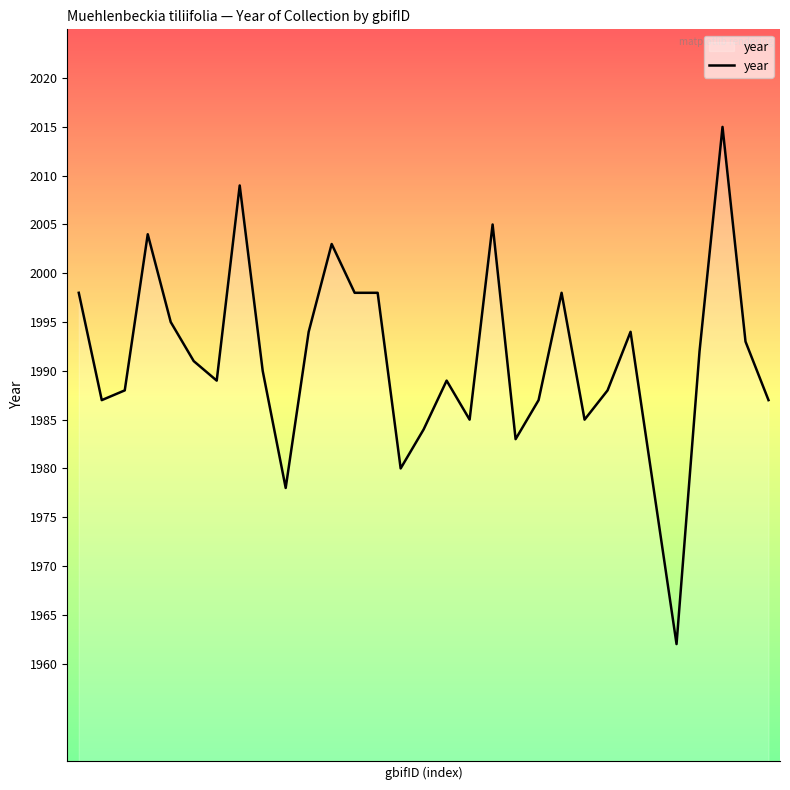

Reading right to left, extract all data points from this chart.

1987	1993	2015	1992	1962	1978	1994	1988	1985	1998	1987	1983	2005	1985	1989	1984	1980	1998	1998	2003	1994	1978	1990	2009	1989	1991	1995	2004	1988	1987	1998